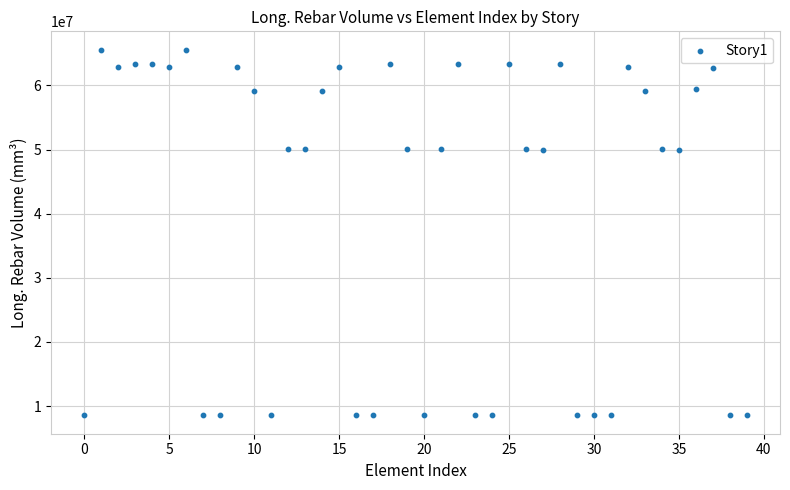

What is the range of Y values (max minus min)?

57046200.0